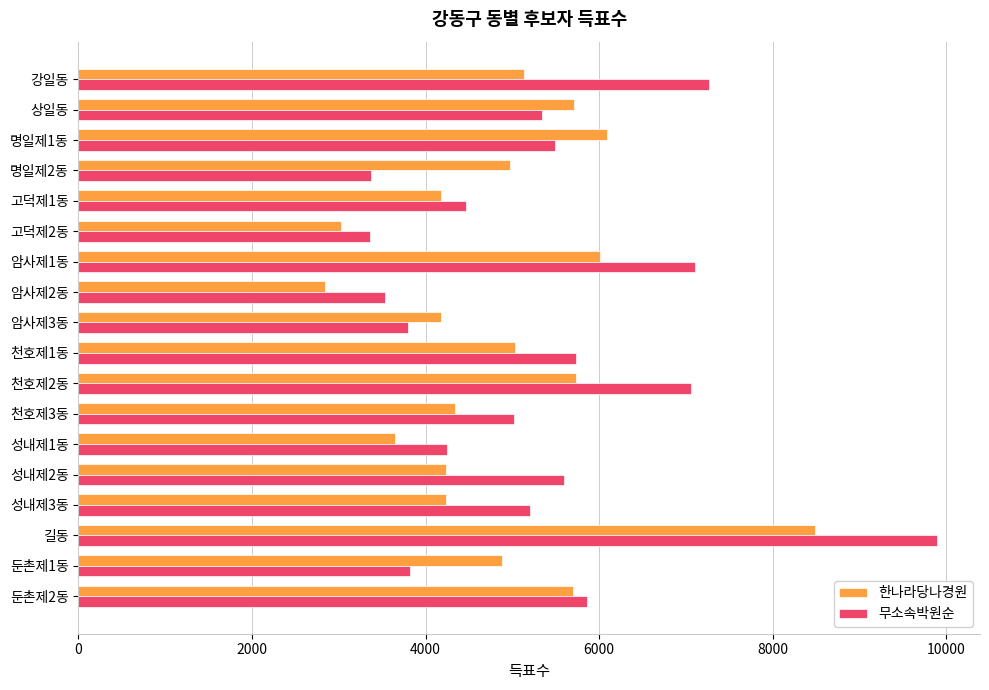

What is the difference between the 무소속박원순 values at 상일동 and 둔촌제1동?

1528